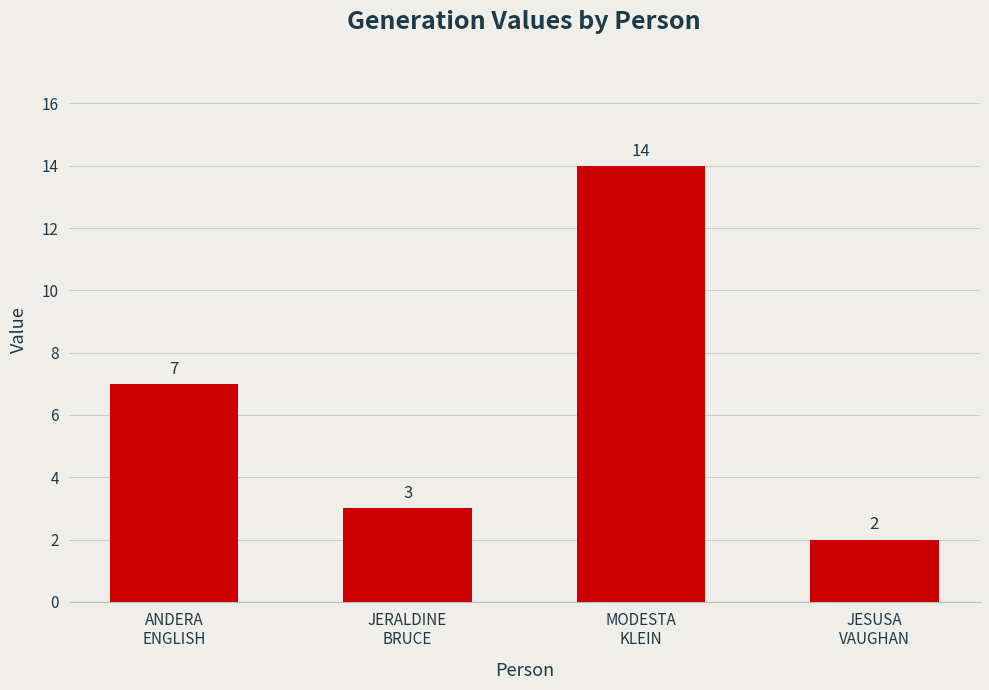

Reading right to left, extract all data points from this chart.

JESUSA
VAUGHAN=2	MODESTA
KLEIN=14	JERALDINE
BRUCE=3	ANDERA
ENGLISH=7